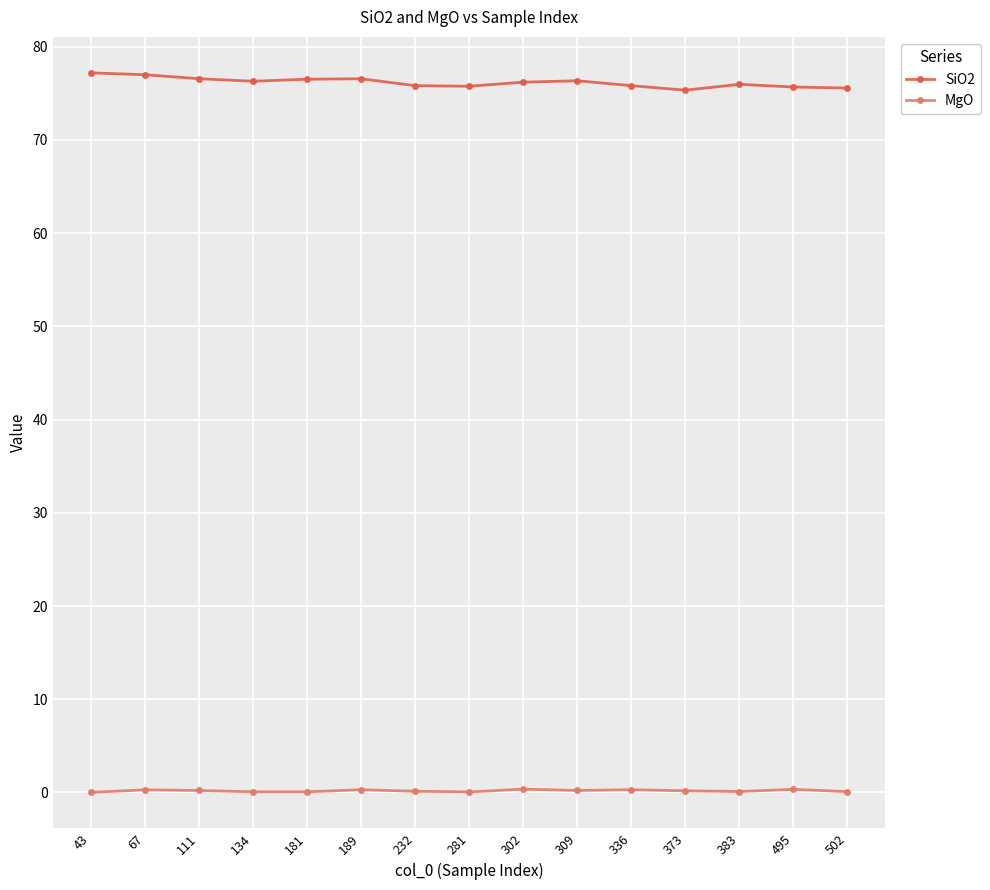

Which series has the widest spread of values?

SiO2